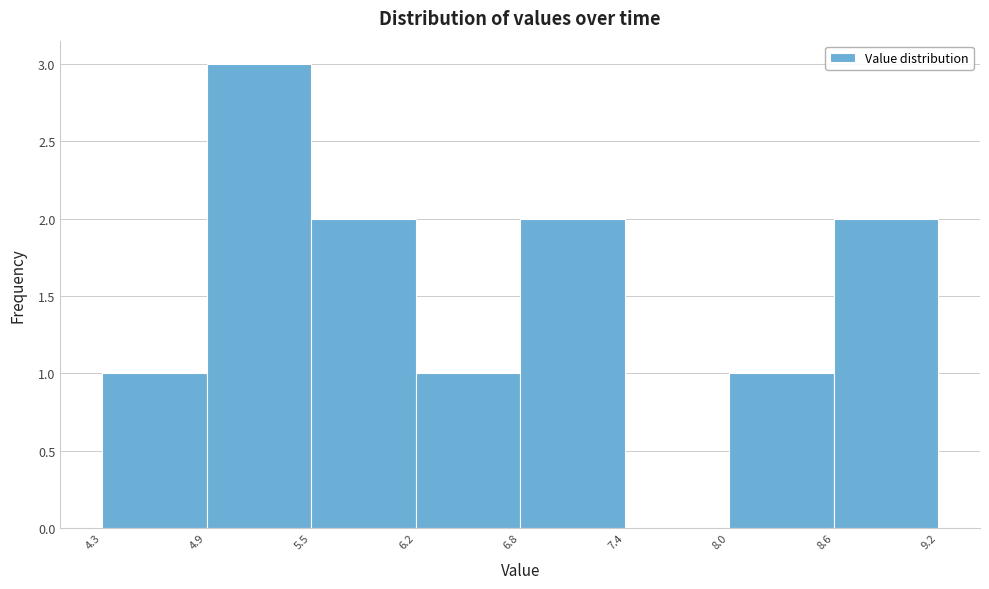

Reading left to right, list every bar in this chart as the range it spans on the x-axis followed by its height. The values are not printed on the chart, so give them approximately, as read against the axis.

4.3 to 4.9: 1
4.9 to 5.5: 3
5.5 to 6.2: 2
6.2 to 6.8: 1
6.8 to 7.4: 2
7.4 to 8.0: 0
8.0 to 8.6: 1
8.6 to 9.2: 2